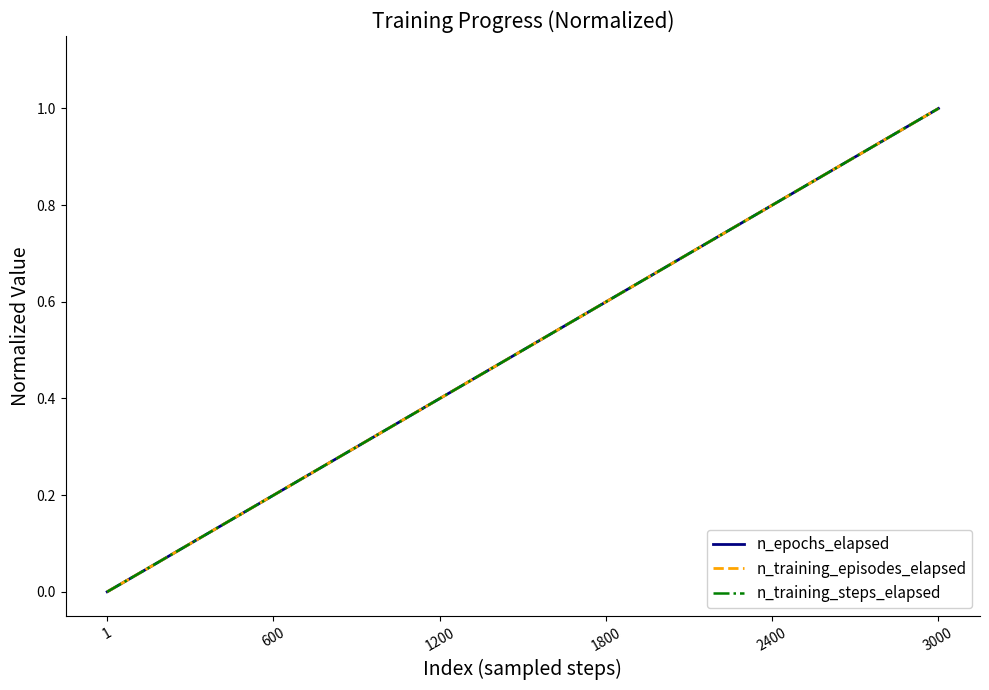

Does the chart have visible grid lines?

No